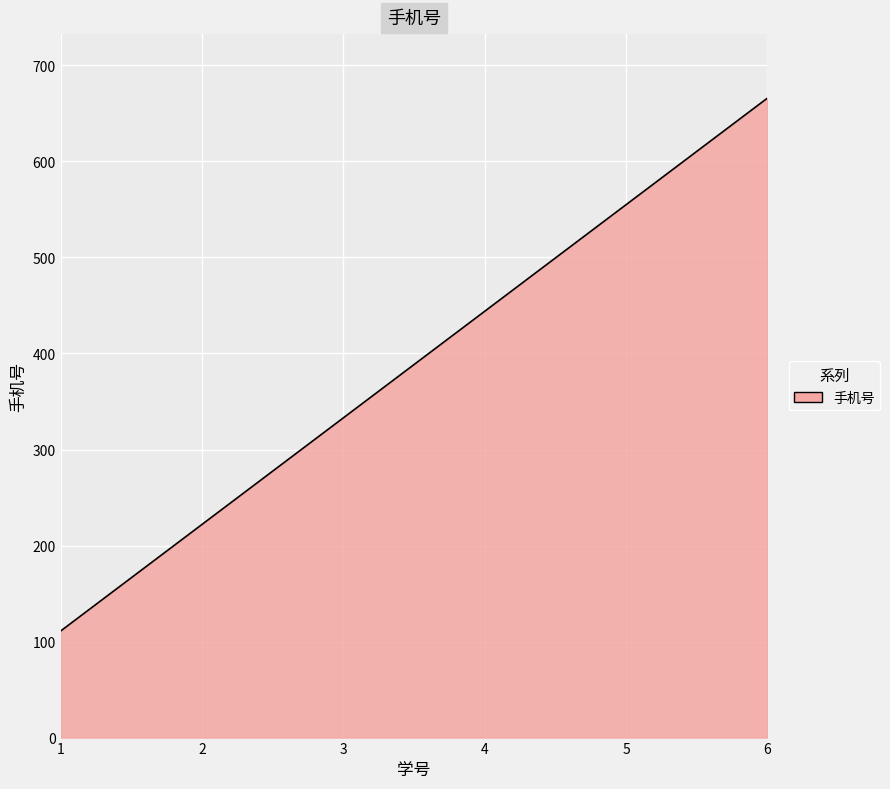

True or false: the data shows 75 at 1.

False